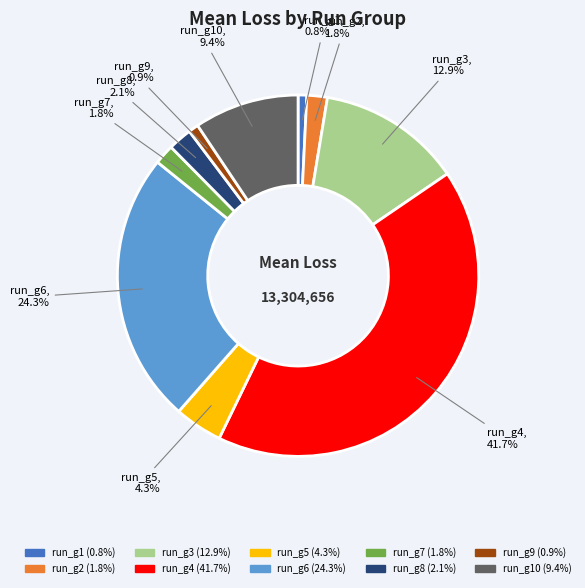

What percentage is NOT represented by run_g3?

87.1%